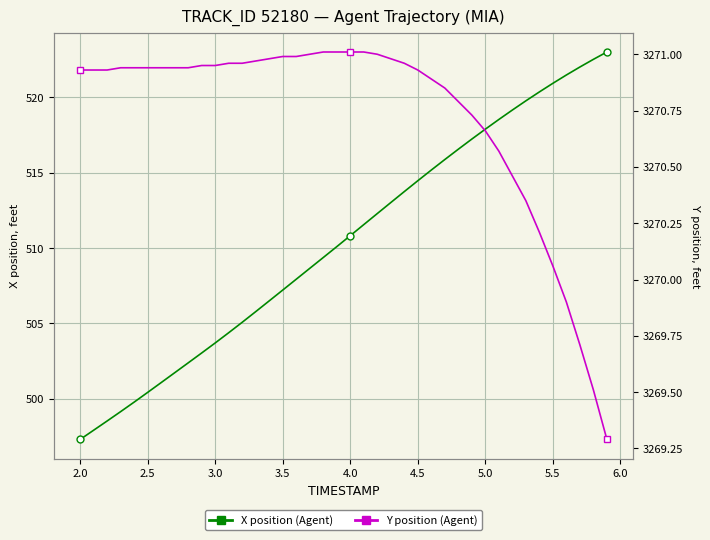

True or false: Y position and X position intersect in this chart.

False